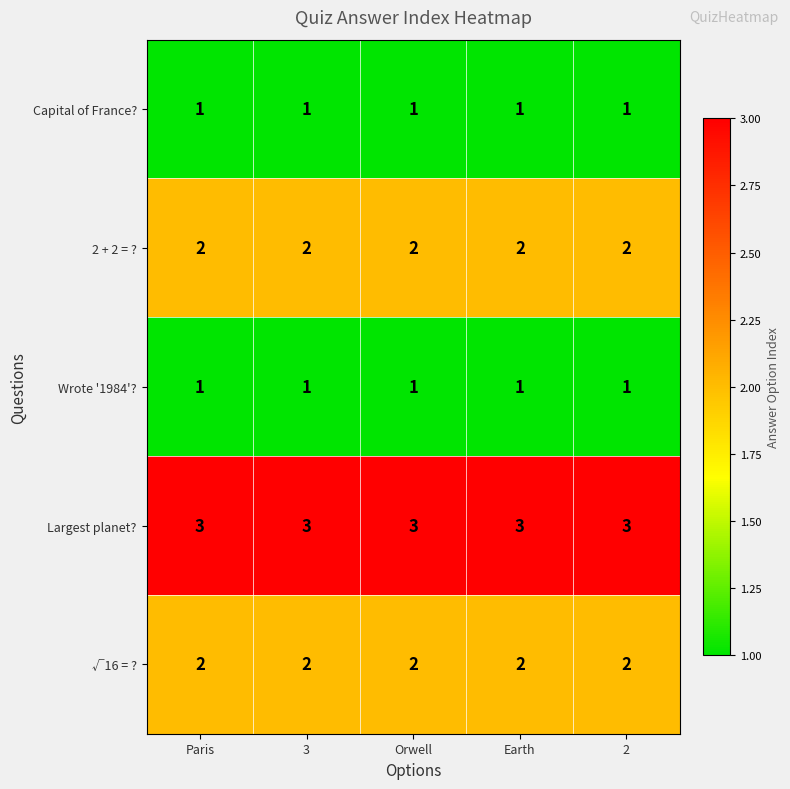

The value of Capital of France? at Paris is 1. True or false?

True